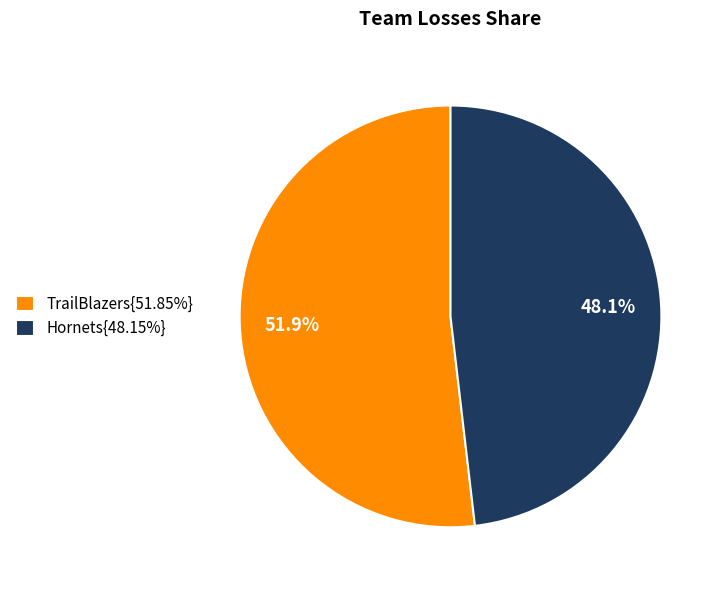

Does TrailBlazers{51.85%} account for over 50% of the chart?

Yes